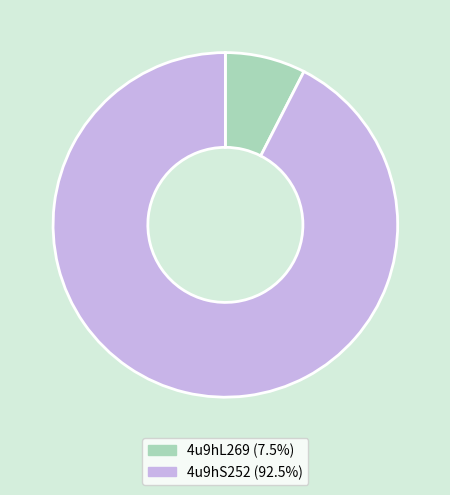

Do 4u9hS252 and 4u9hL269 together represent more than half of the pie?

Yes